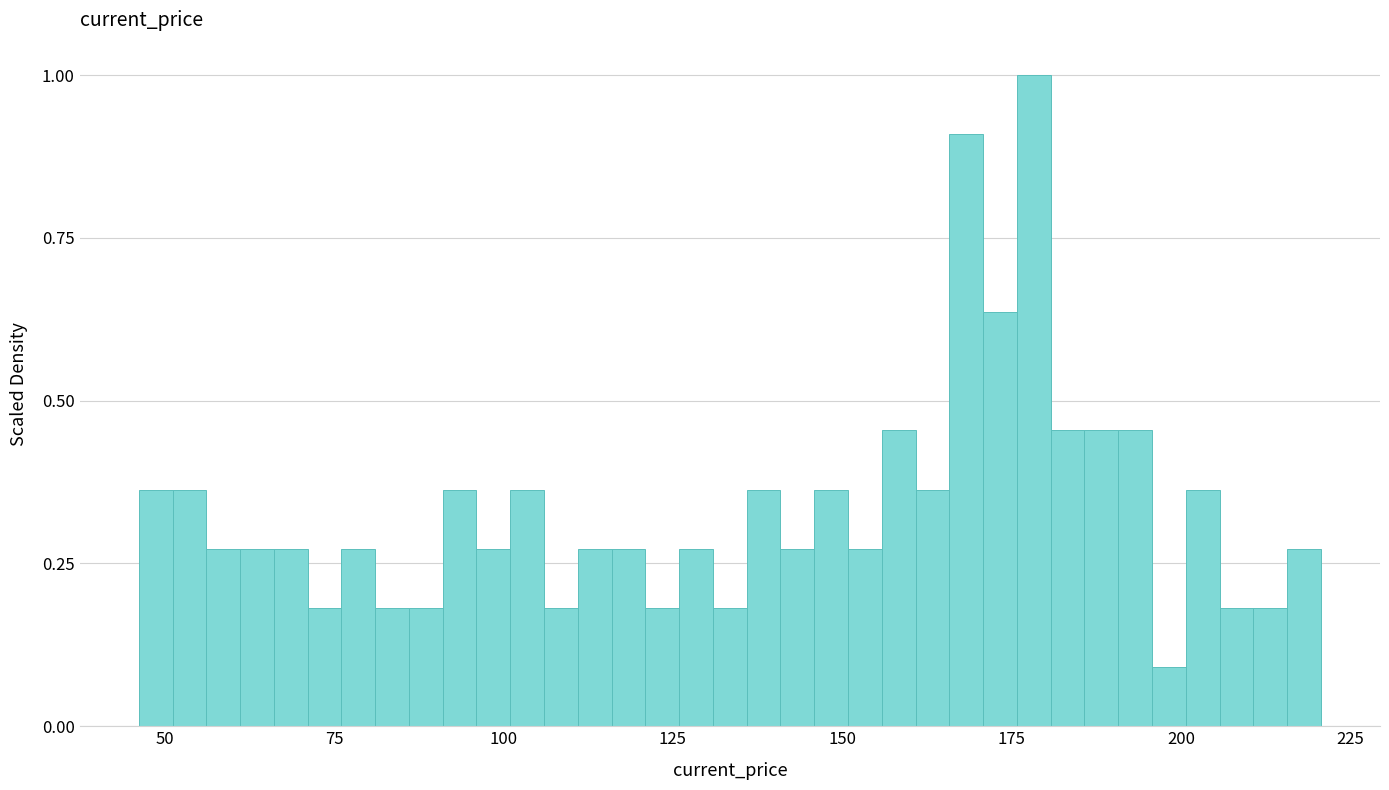

Around what value on the x-axis is the tallest bar? Give the approximate position of its centre, as read against the axis.

180